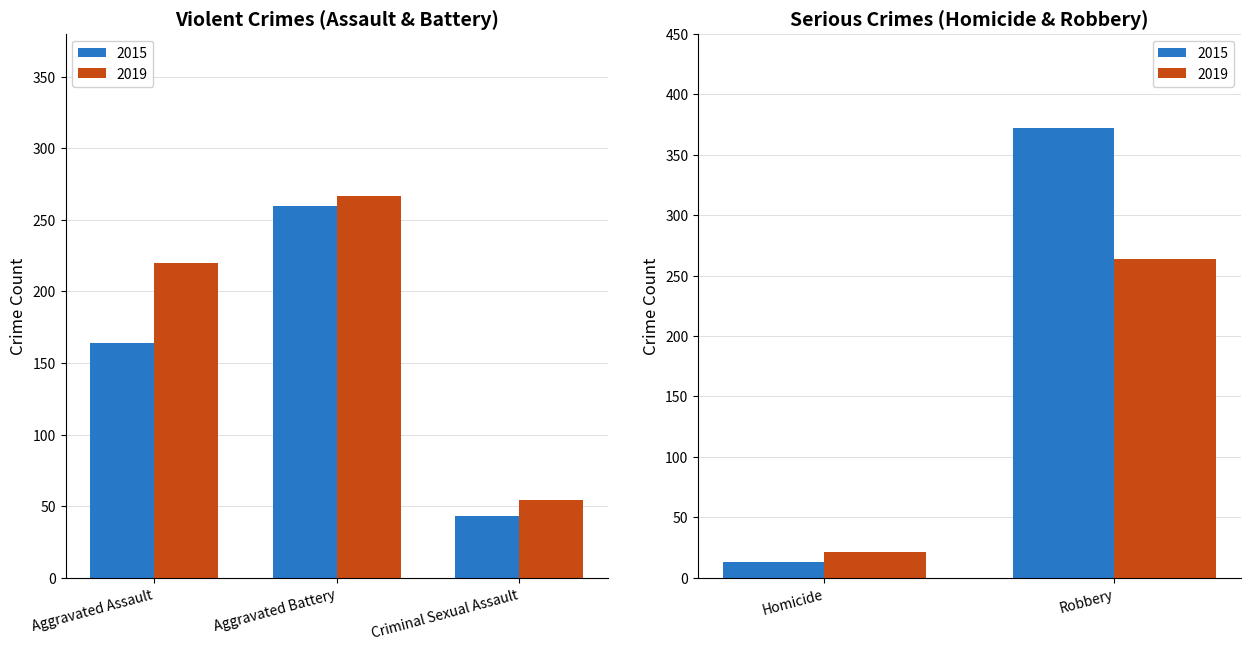

At which category is the sum across all series the highest?

Robbery